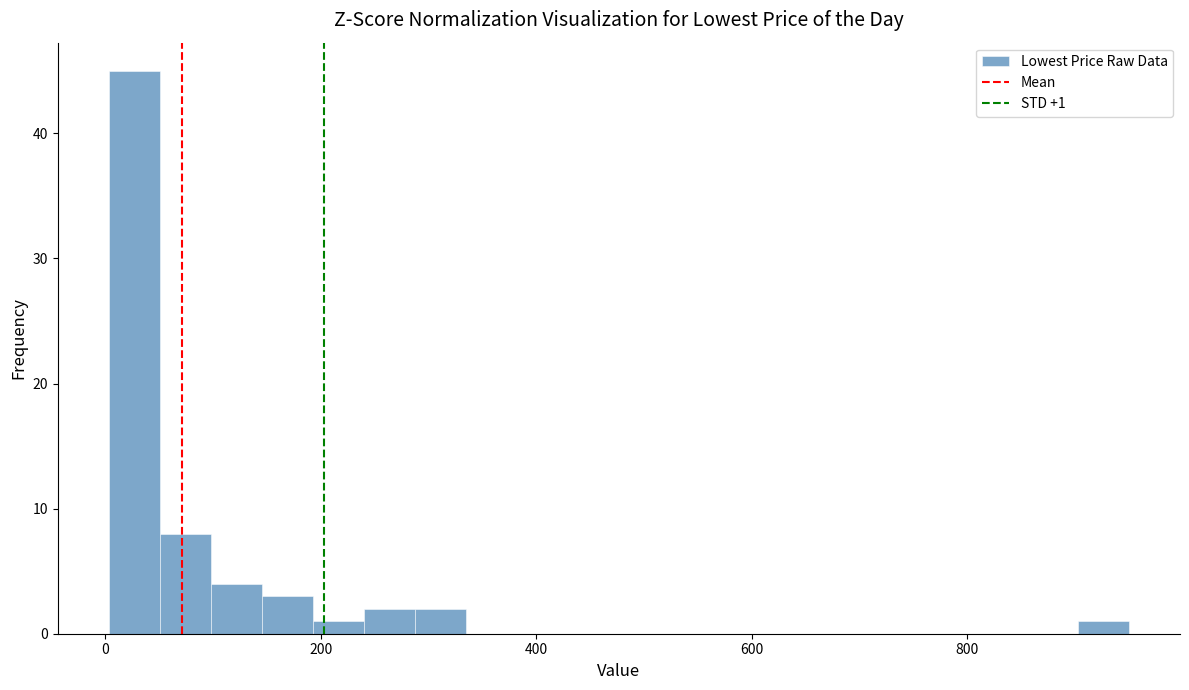

Around what value on the x-axis is the tallest bar? Give the approximate position of its centre, as read against the axis.

20